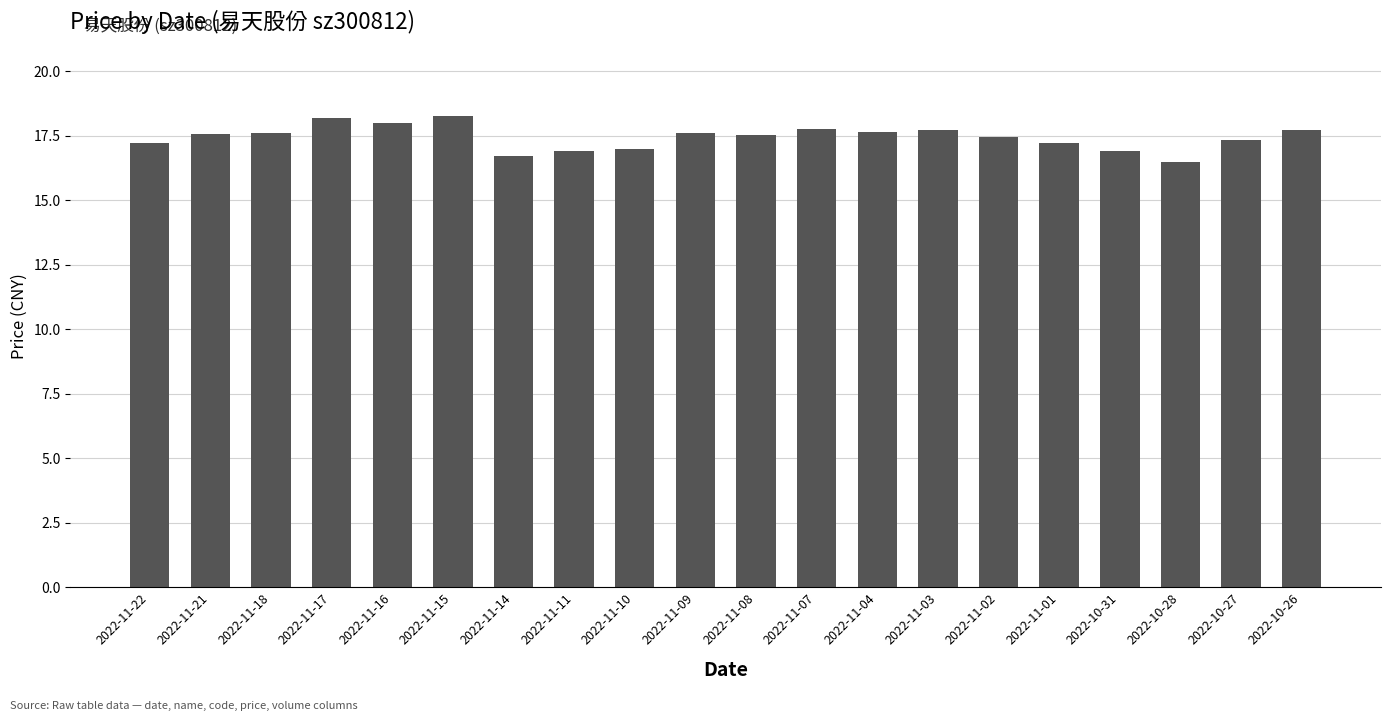

What is the value of the 11th bar from the left?

17.5